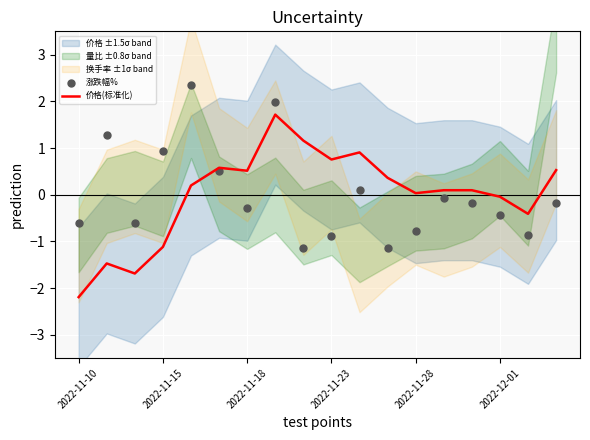

Which series contains the lowest Y value?

价格(标准化)